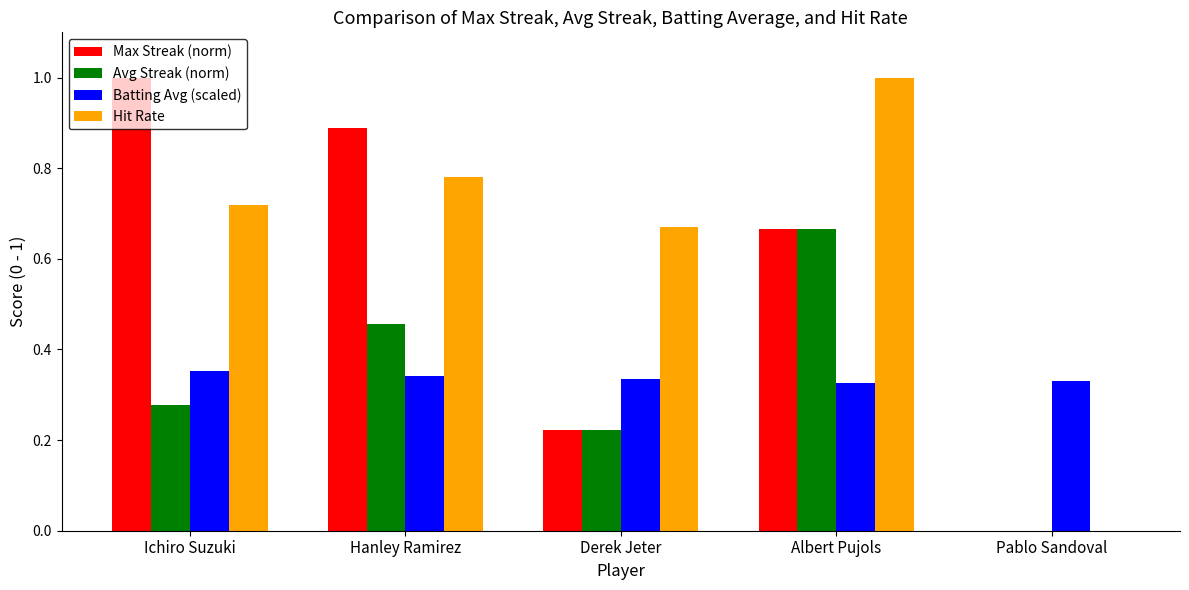

What is the sum of the Avg Streak (norm) values at Albert Pujols and Hanley Ramirez?

1.1